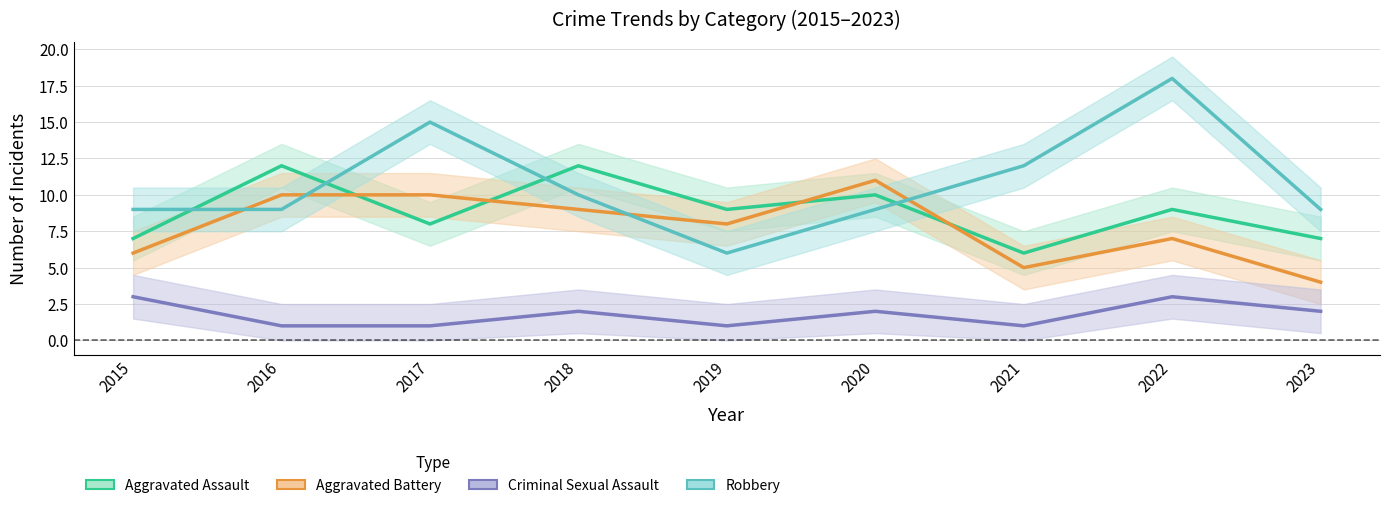

Reading right to left, transcribe all the data shown in this chart.

Aggravated Assault: 7	9	6	10	9	12	8	12	7
Aggravated Battery: 4	7	5	11	8	9	10	10	6
Criminal Sexual Assault: 2	3	1	2	1	2	1	1	3
Robbery: 9	18	12	9	6	10	15	9	9